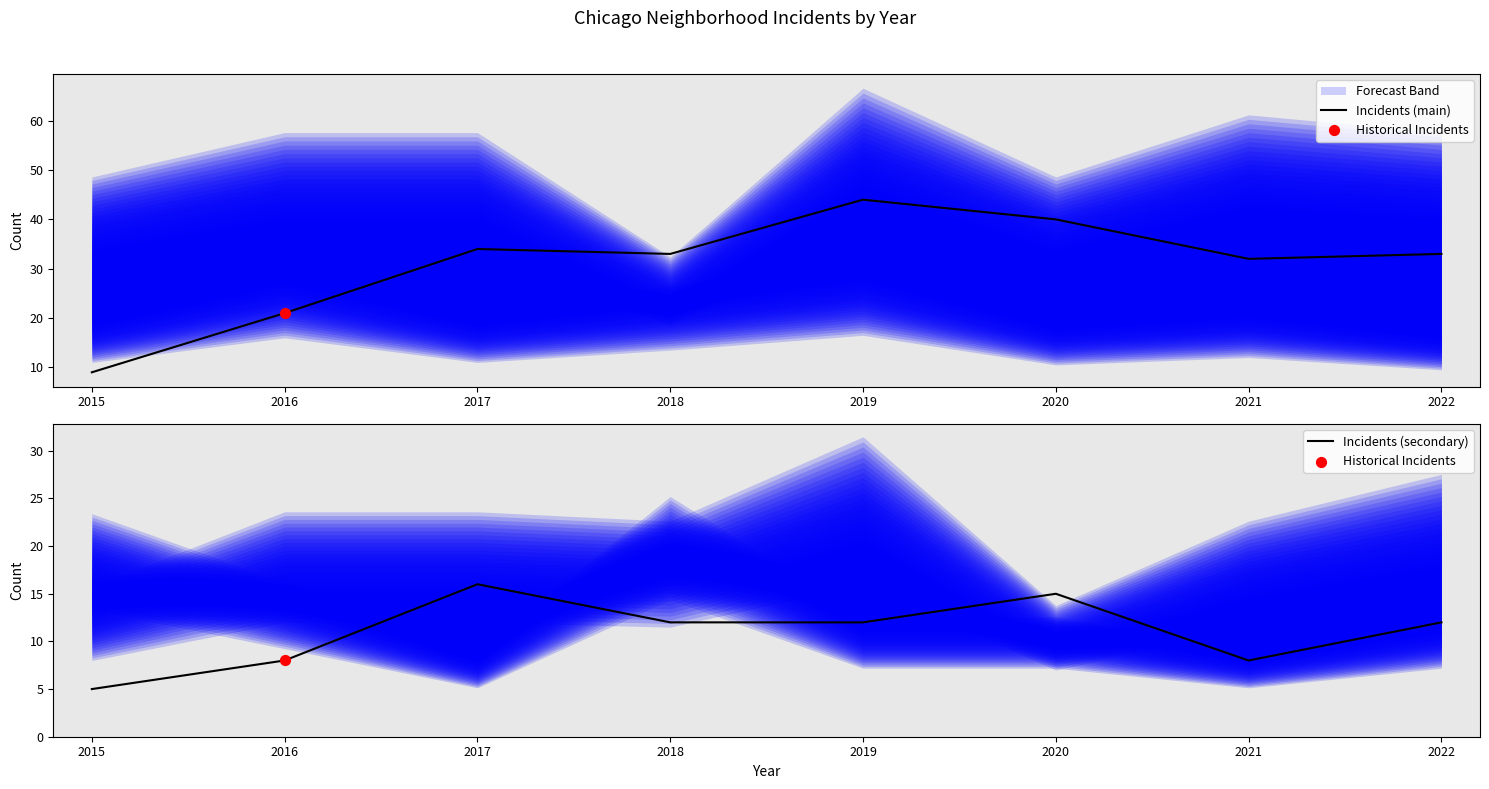

At which category is the sum across all series the highest?

2019